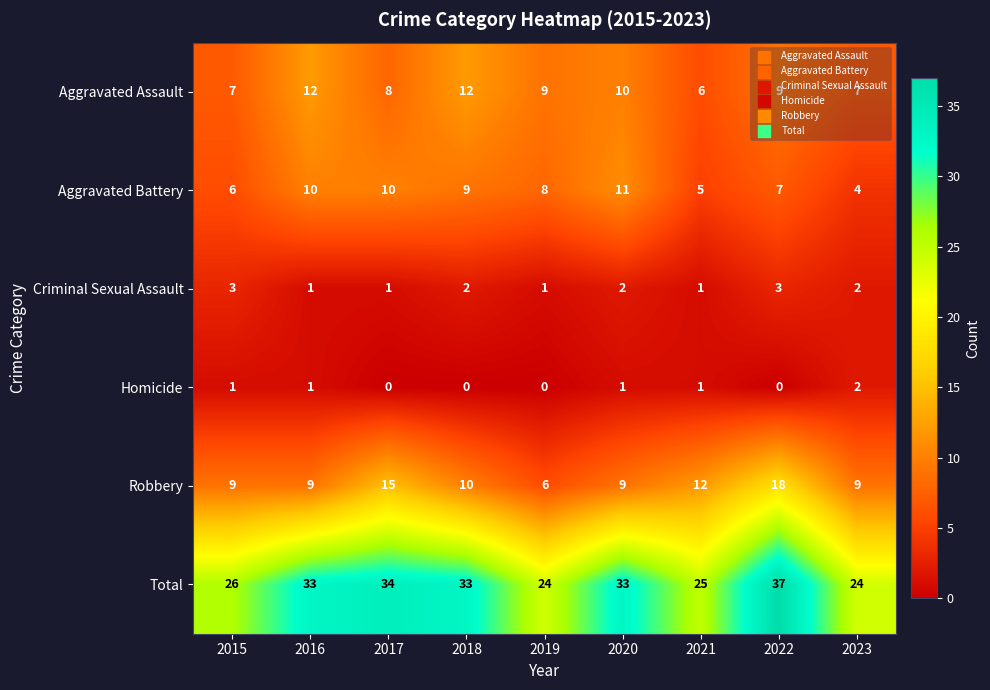

Is it true that Total equals 11 at 2015?

False